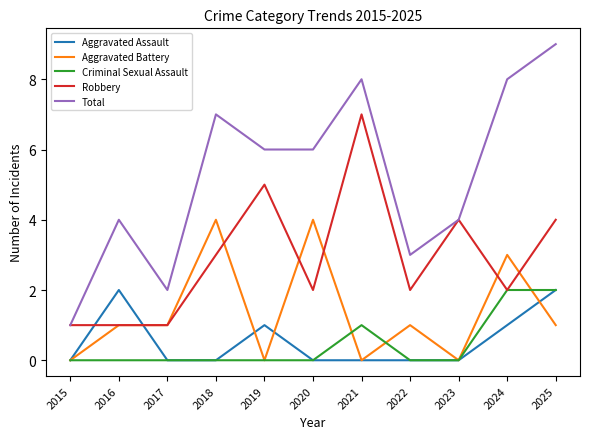

True or false: Criminal Sexual Assault and Total cross at least once.

False